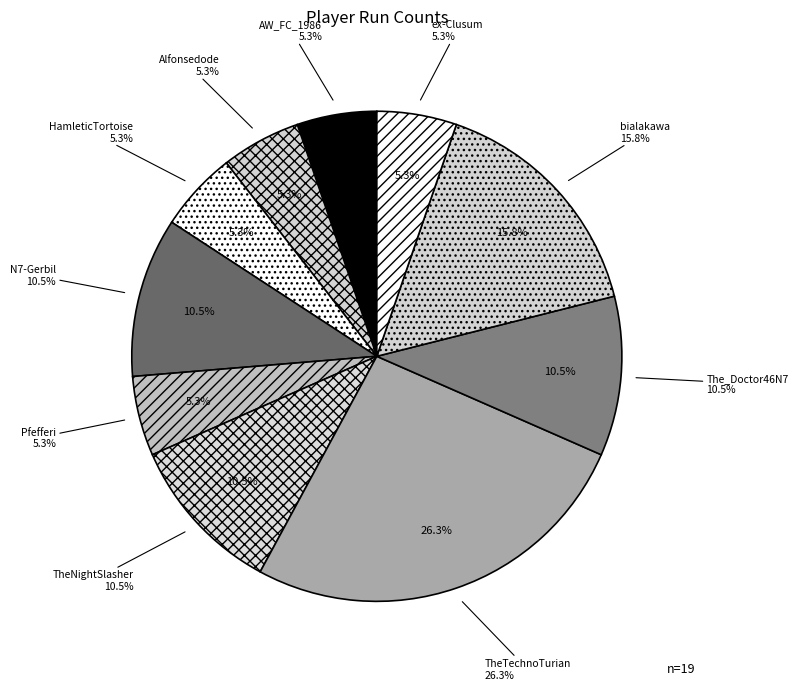

What is the change in value from TheNightSlasher to ex-Clusum?

-1